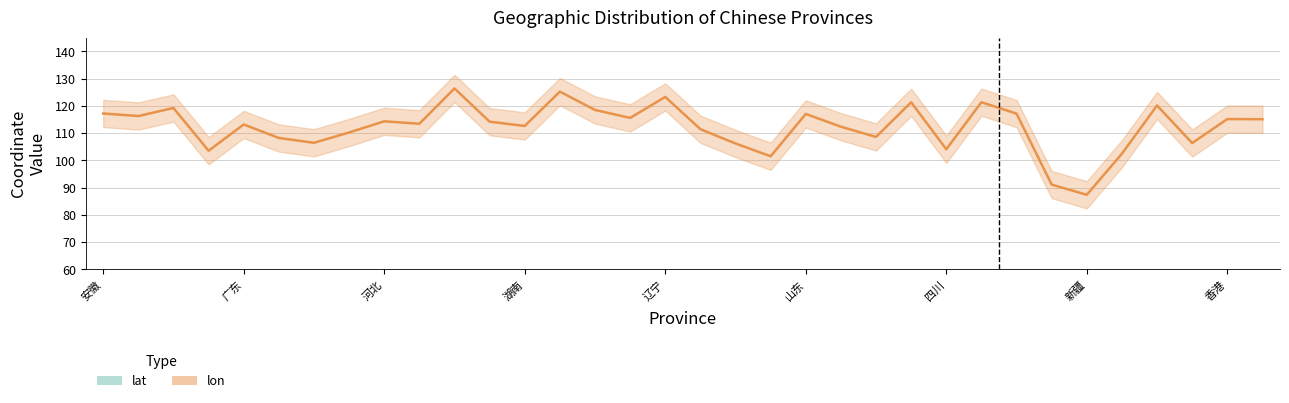

Rank the series at 湖南 from lowest to highest value.

lat, lon